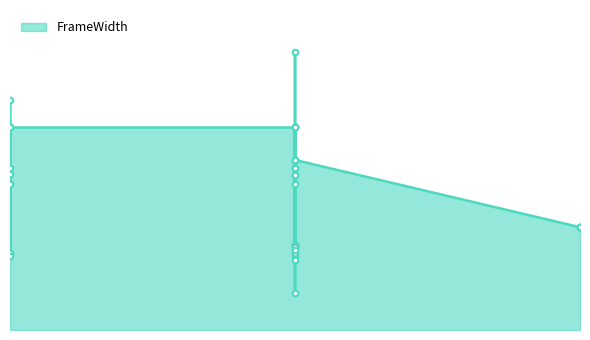

Is it true that the value at 2023-02-28 is 788?

False